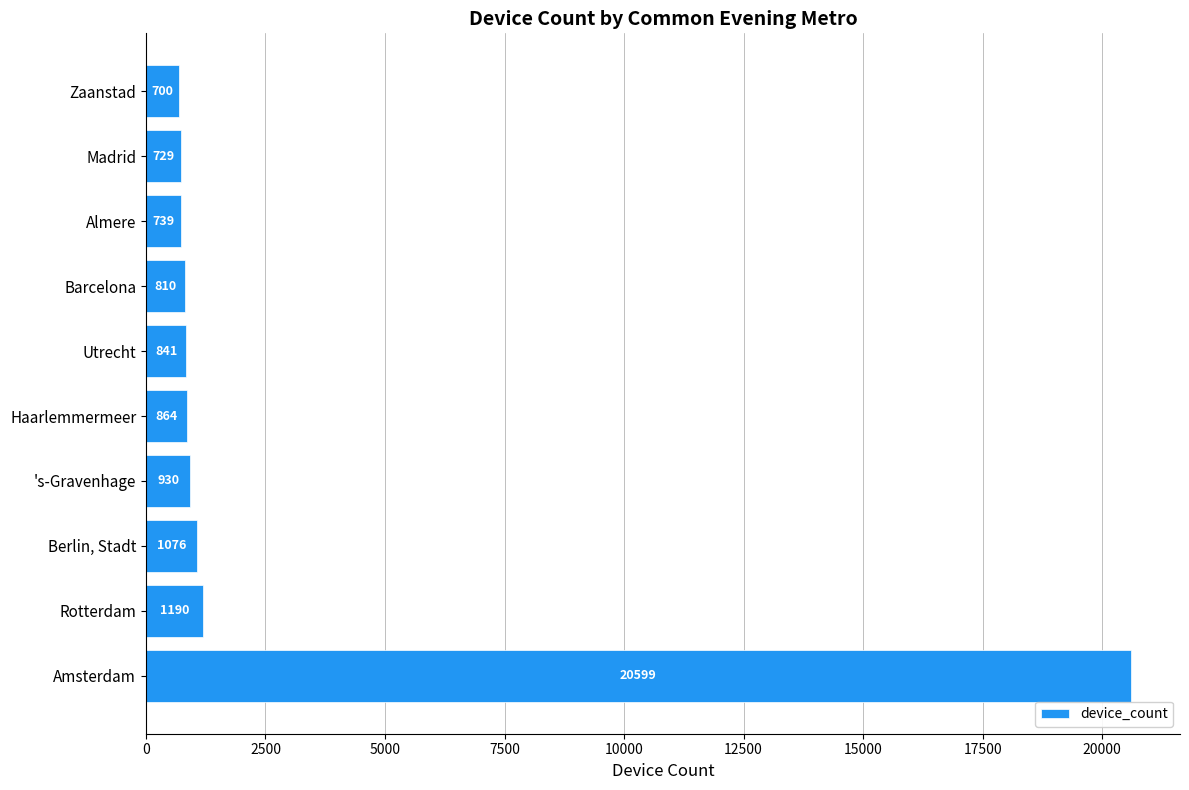

Which has a higher value, Rotterdam or Amsterdam?

Amsterdam